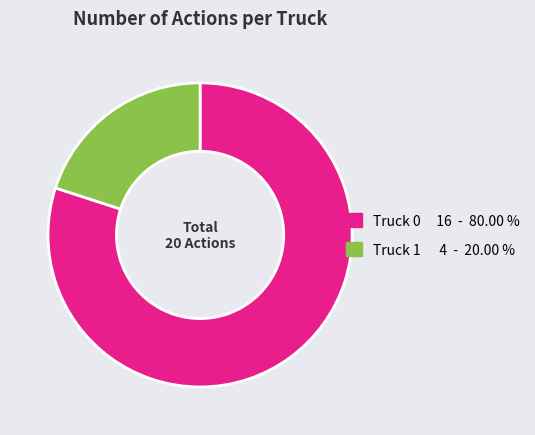

Combined, do Truck 0 and Truck 1 account for over 50%?

Yes